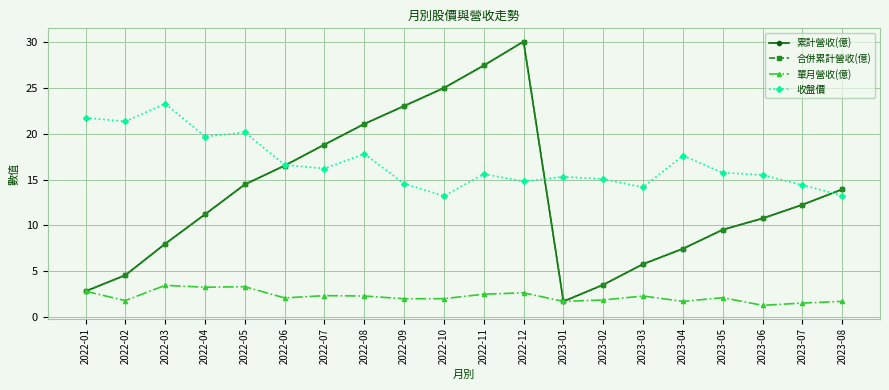

What are all the series names shown in the legend?

累計營收(億), 合併累計營收(億), 單月營收(億), 收盤價